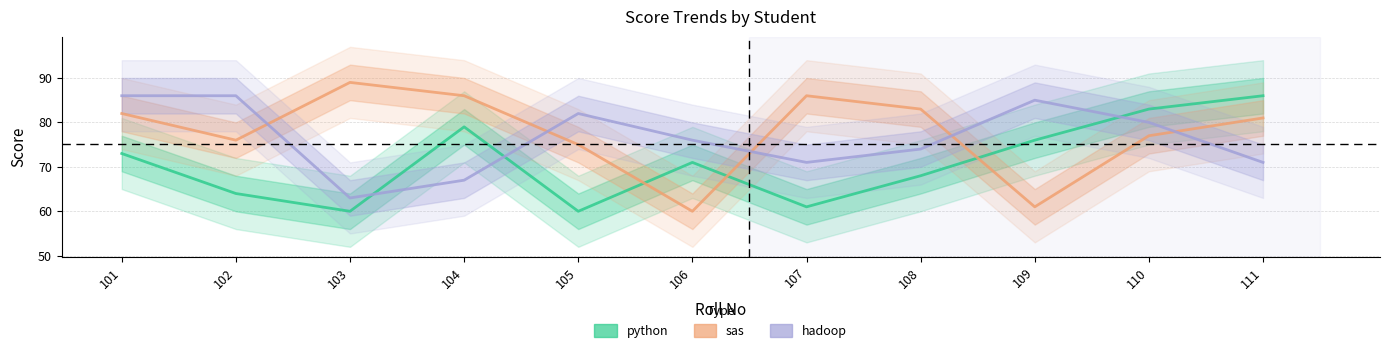

How many interior local valleys does the sas series have?

3